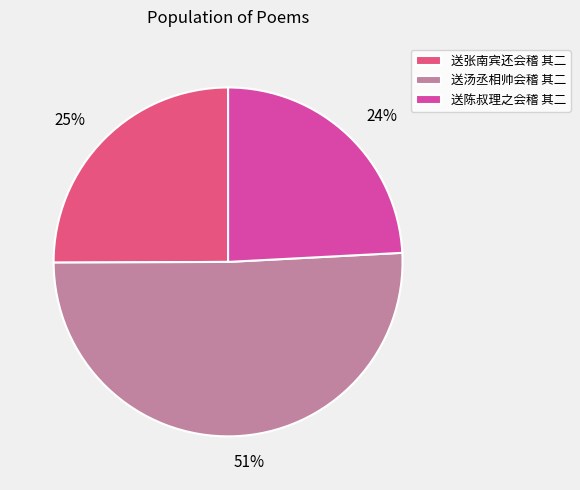

Approximately how many times larger is the value at 送陈叔理之会稽 其二 compared to 送张南宾还会稽 其二?

1.0